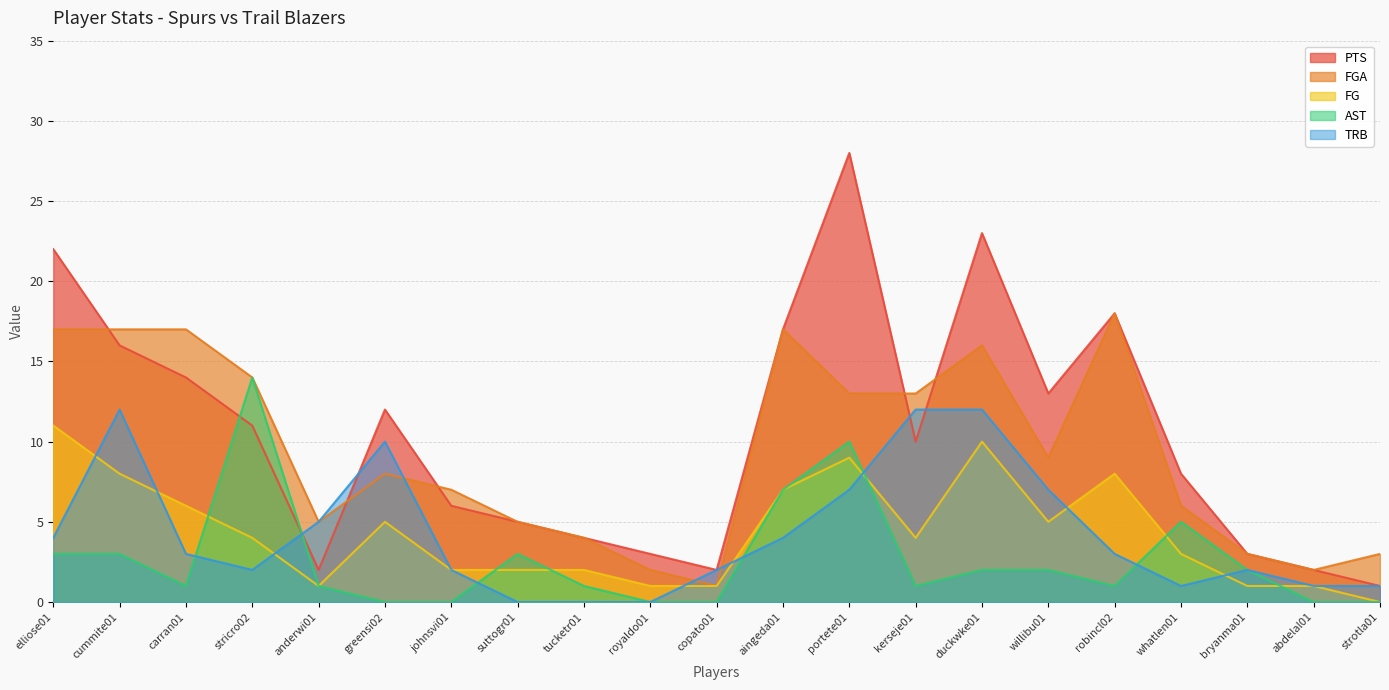

What is the total value across all series at whatlen01?

23